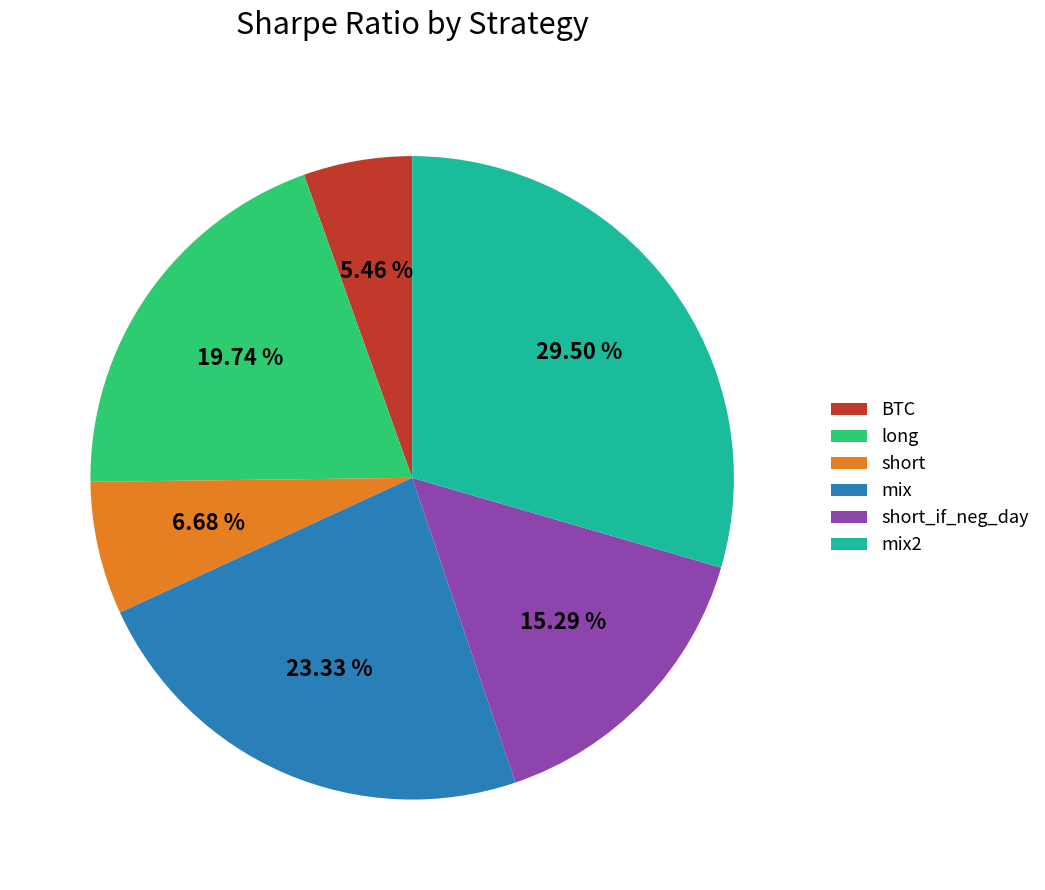

What percentage do mix and long together represent?

43.1%